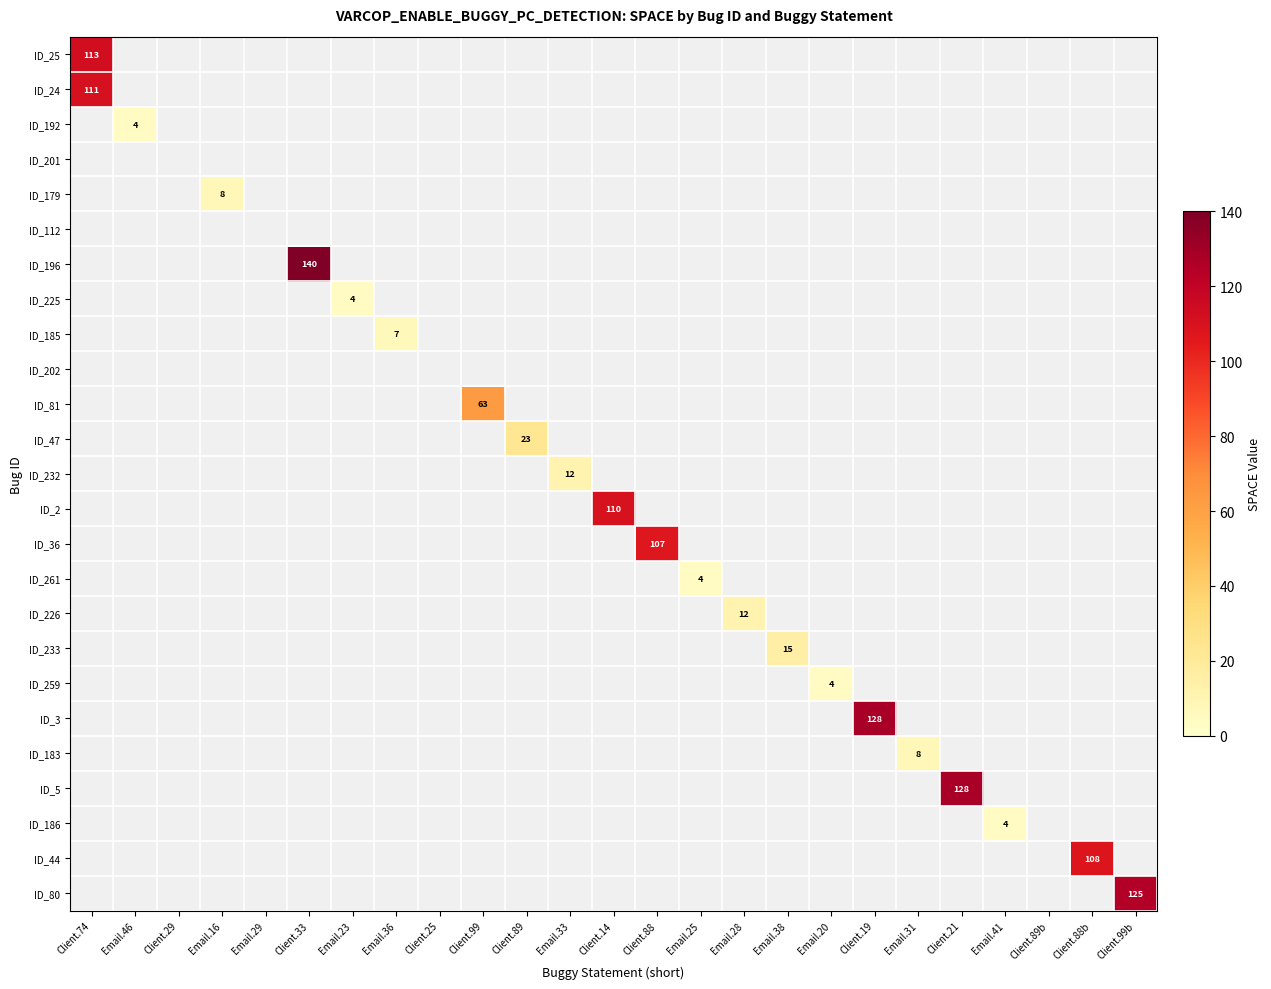

At how many categories does at least one series exceed 78?

8